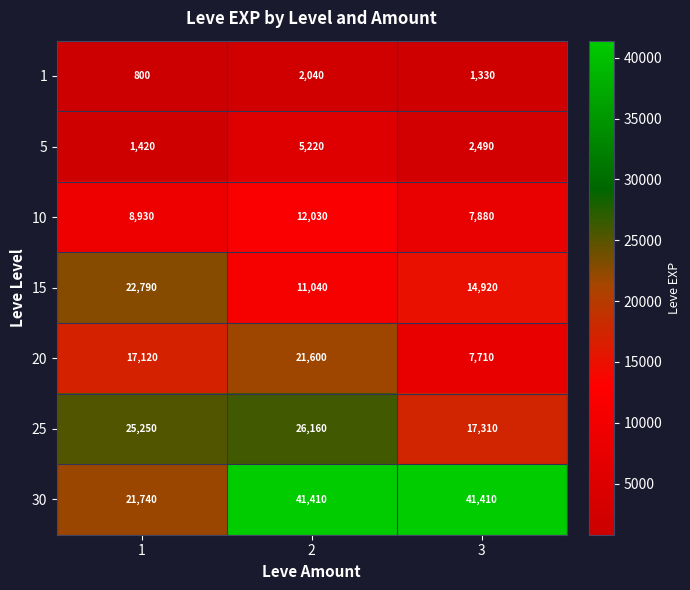

What is the greatest value displayed?

41410